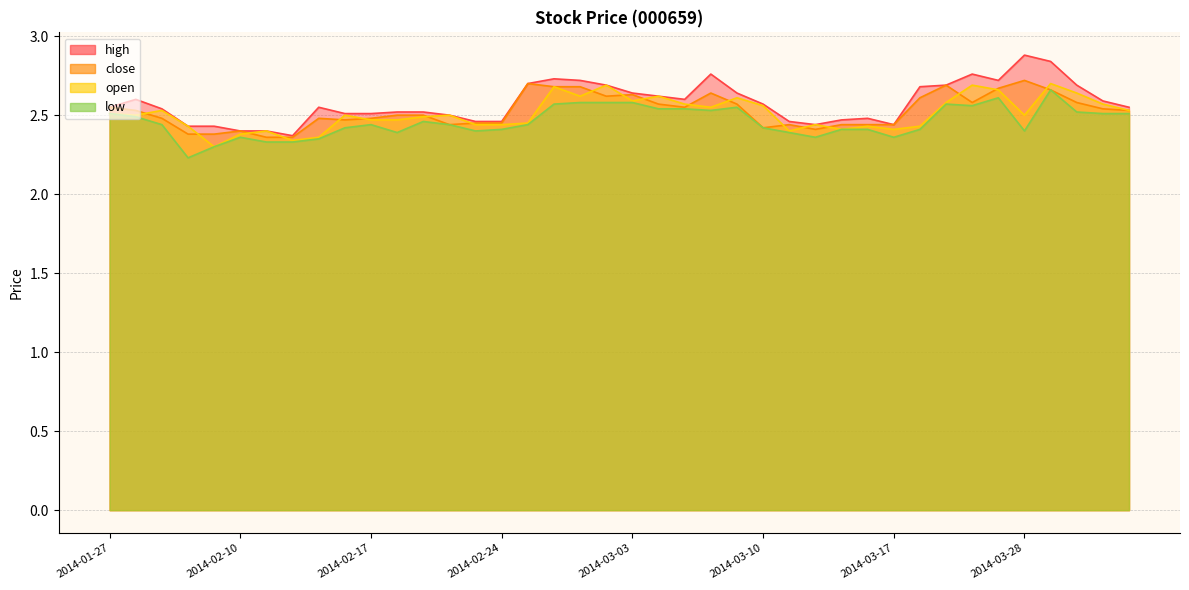

What is the difference between the maximum and minimum values in the open series?

0.4